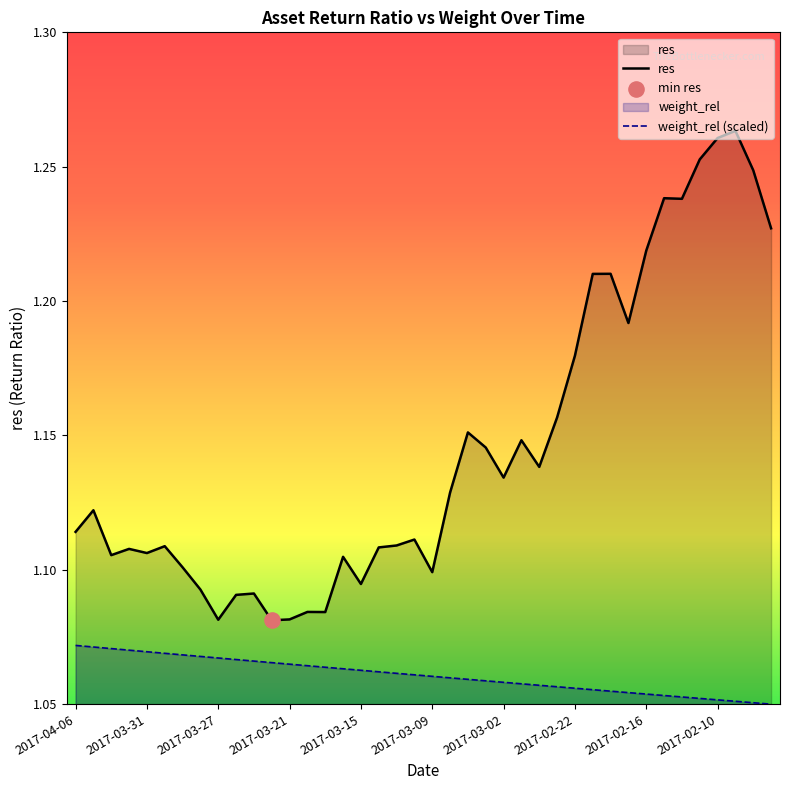

Is the value of res at 14 greater than the value of weight_rel (scaled) at 2017-02-22?

Yes